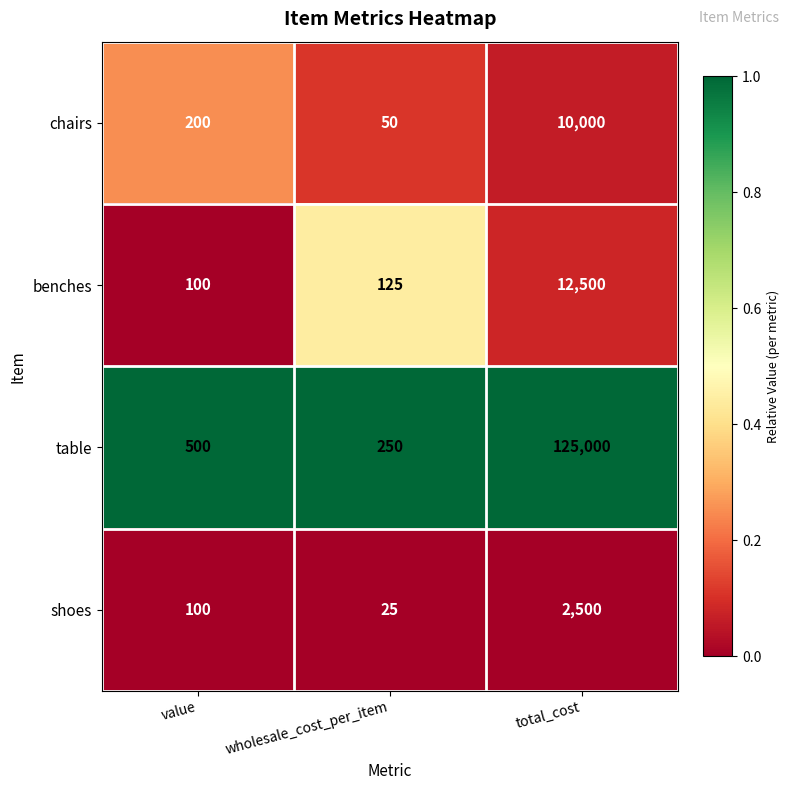

Which series has the widest spread of values?

table